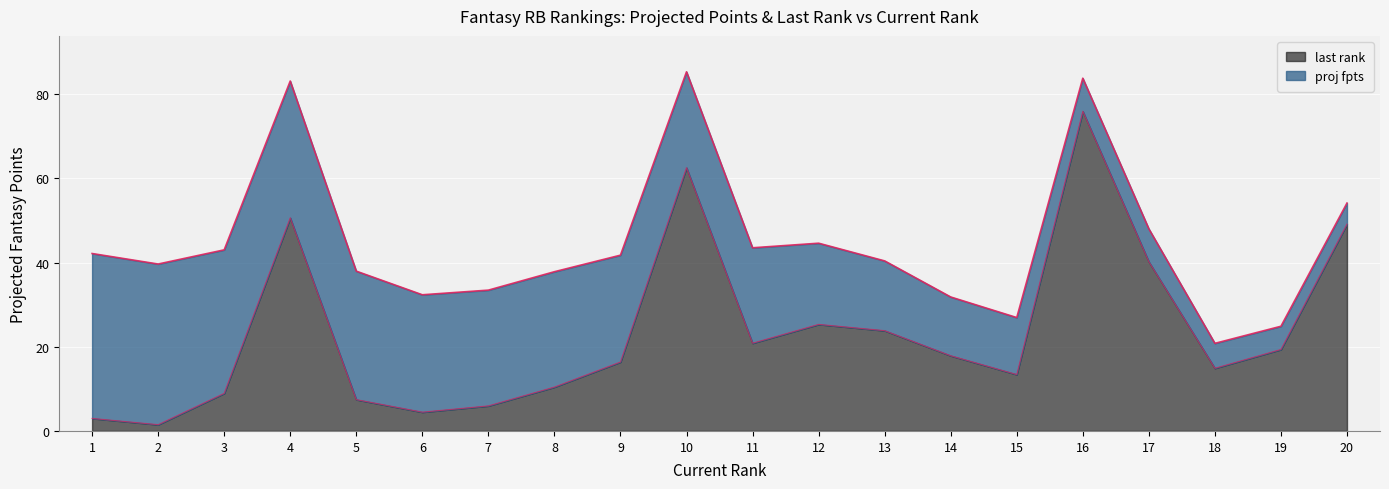

What is the value of the 14th point from the left?

17.9